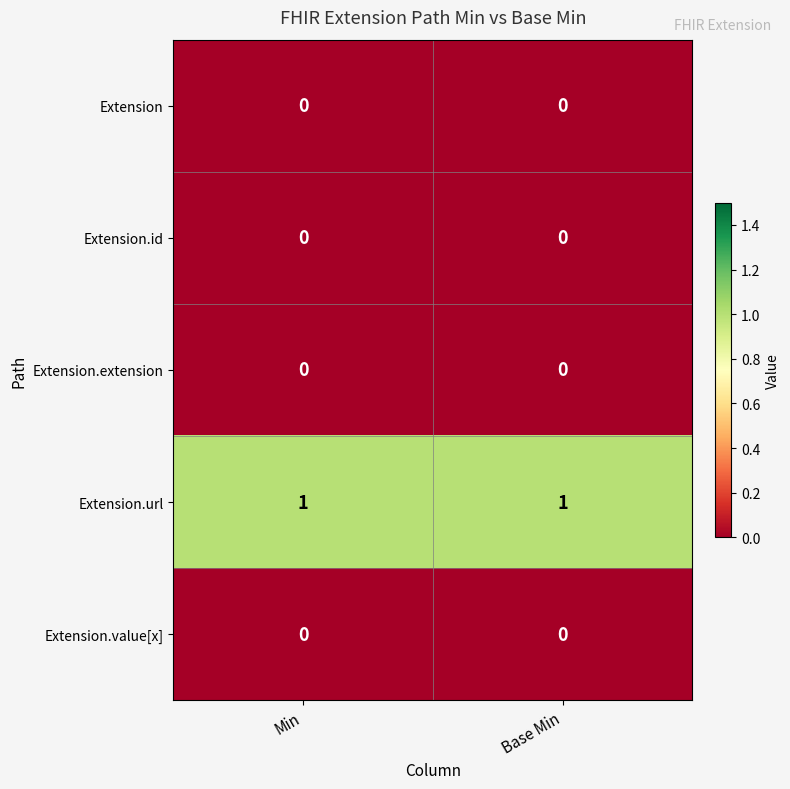

Which series has the largest total across all categories?

Extension.url